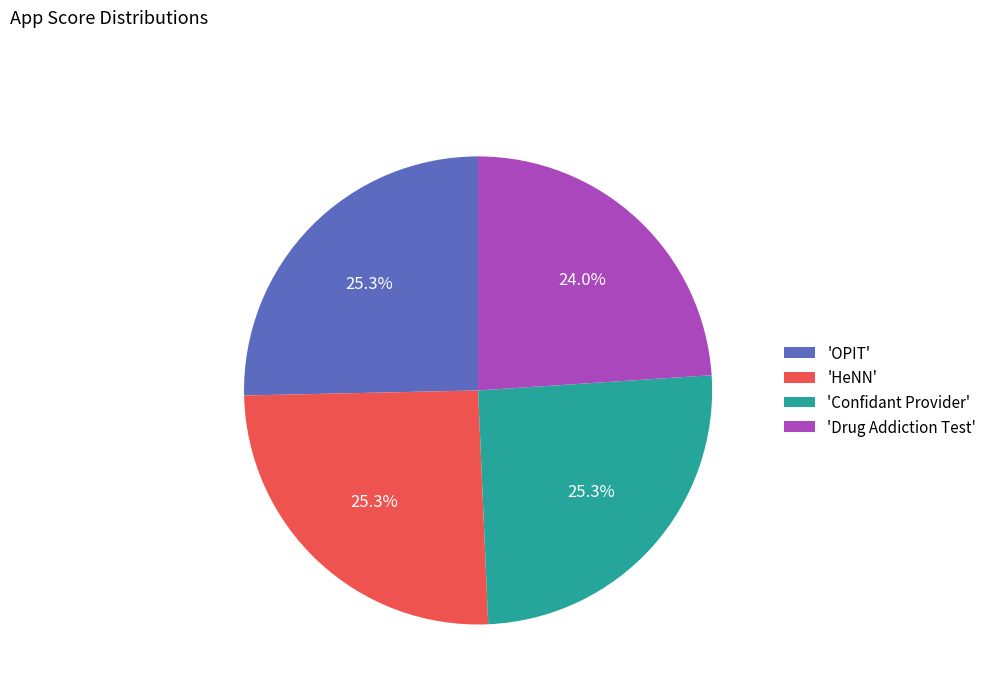

Does any single category account for the majority?

No